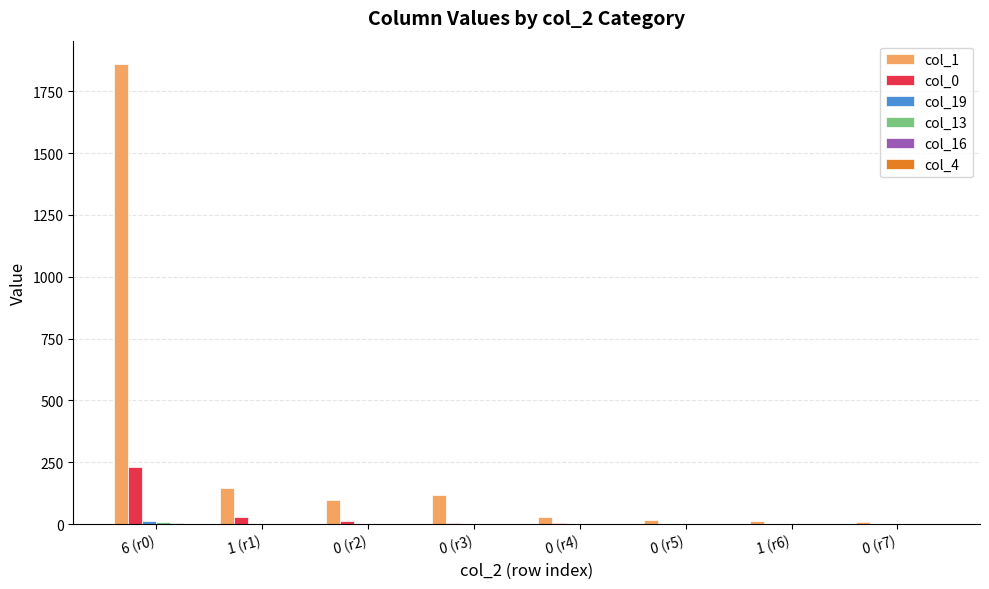

Which series has the largest total across all categories?

col_1